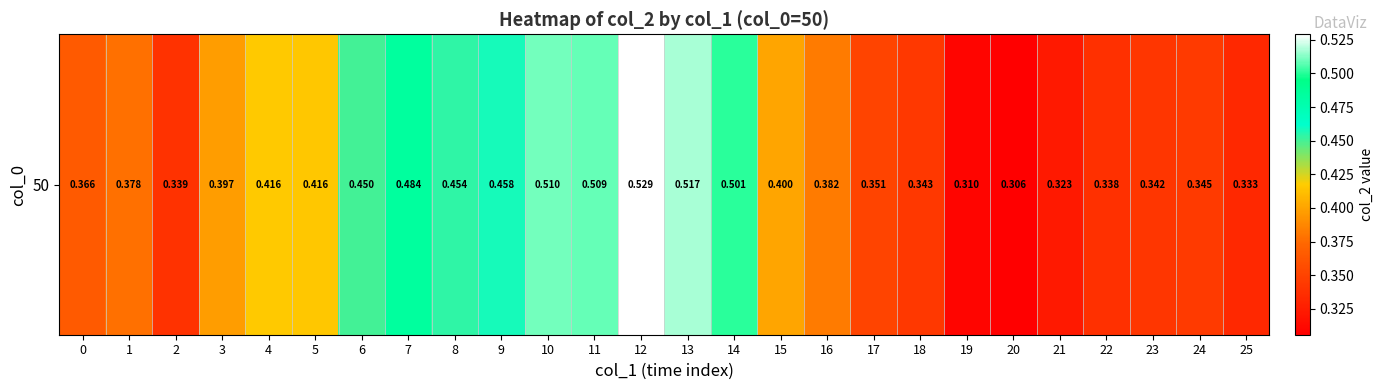

At which category does the chart reach its peak across all series?

12